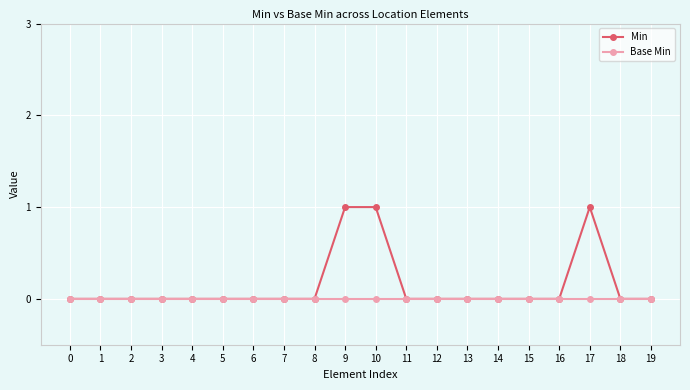

Is it true that Base Min equals 0 at 16?

True